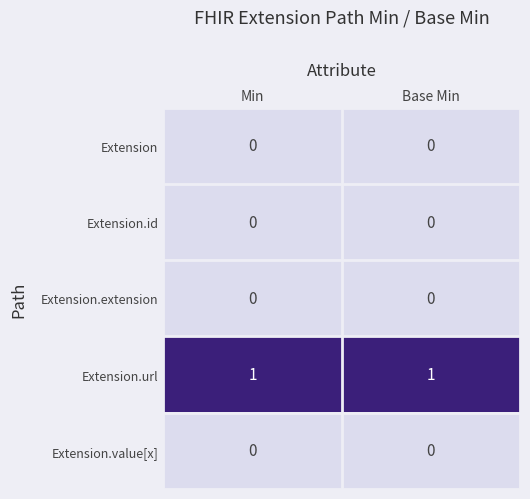

Which series has the largest total across all categories?

Extension.url